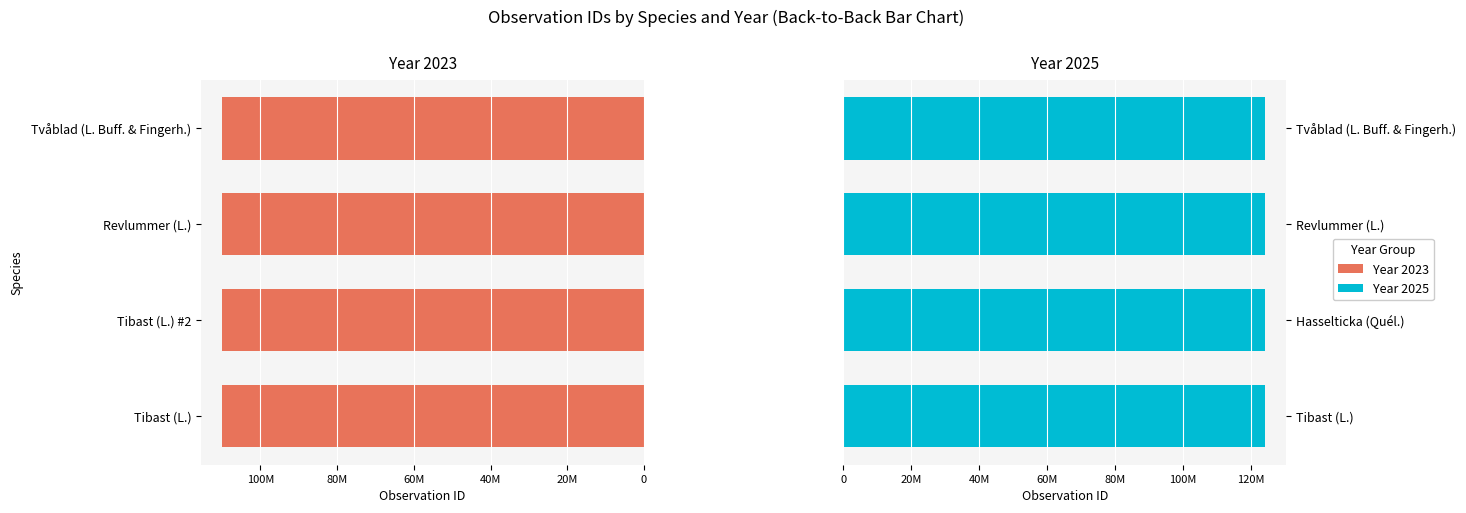

How many groups of bars are there?

4